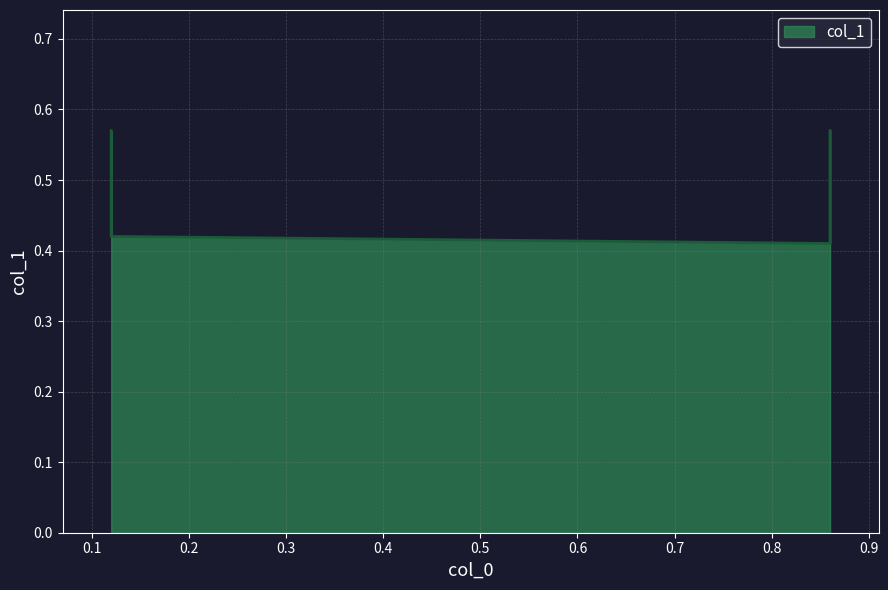

Is it true that the value at 0.12 is 0.7?

False